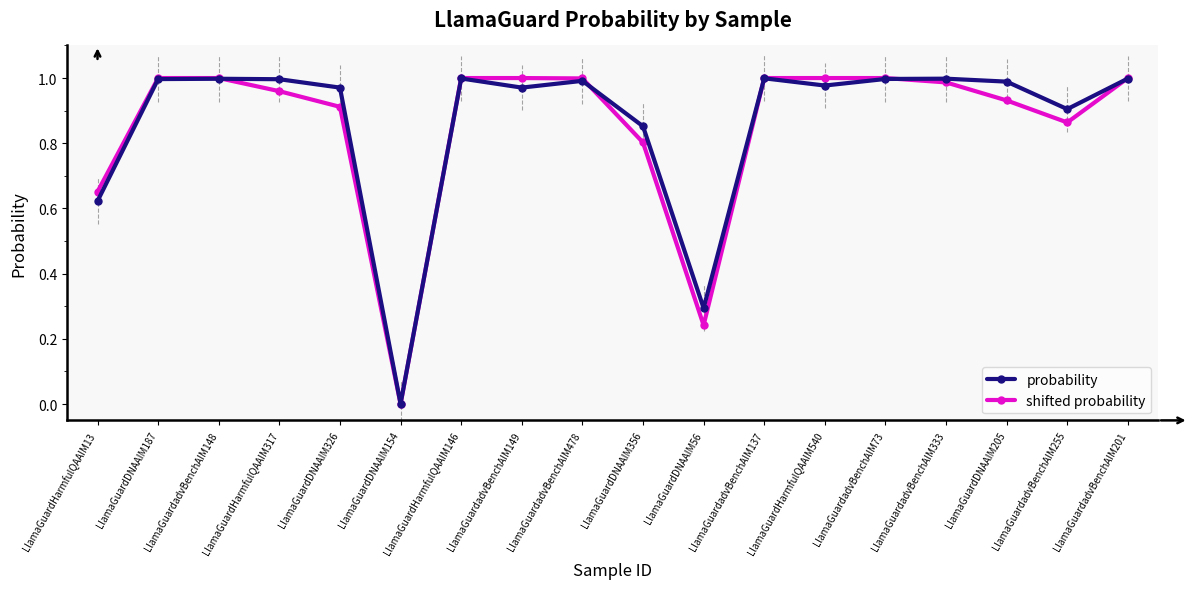

Rank the series by their average value, from lowest to highest.

shifted probability, probability